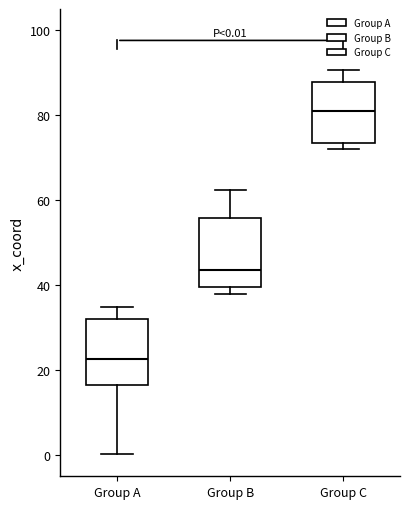

Which box has the highest median line?

Group C